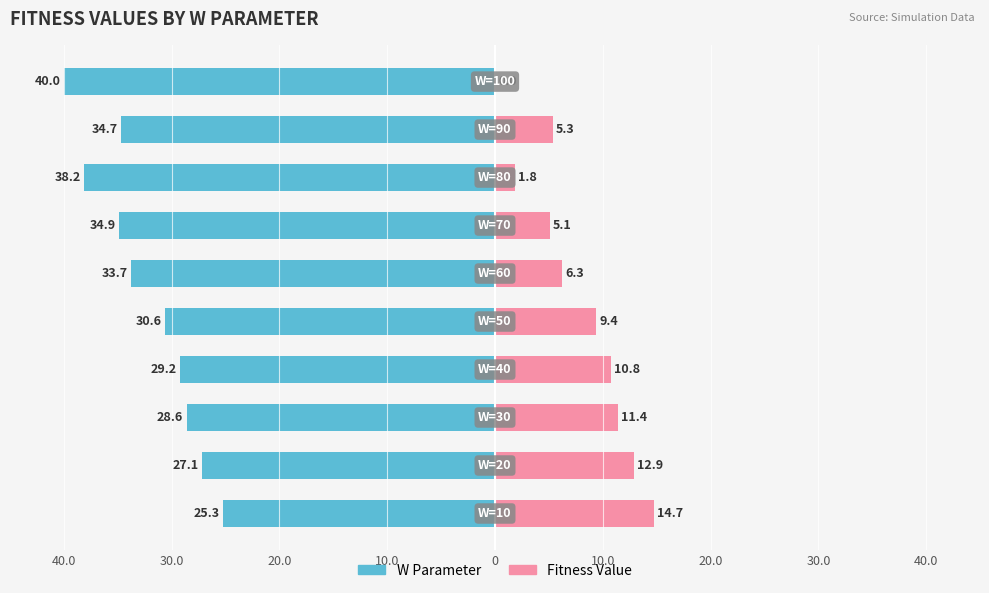

How many data points does each series have?

10